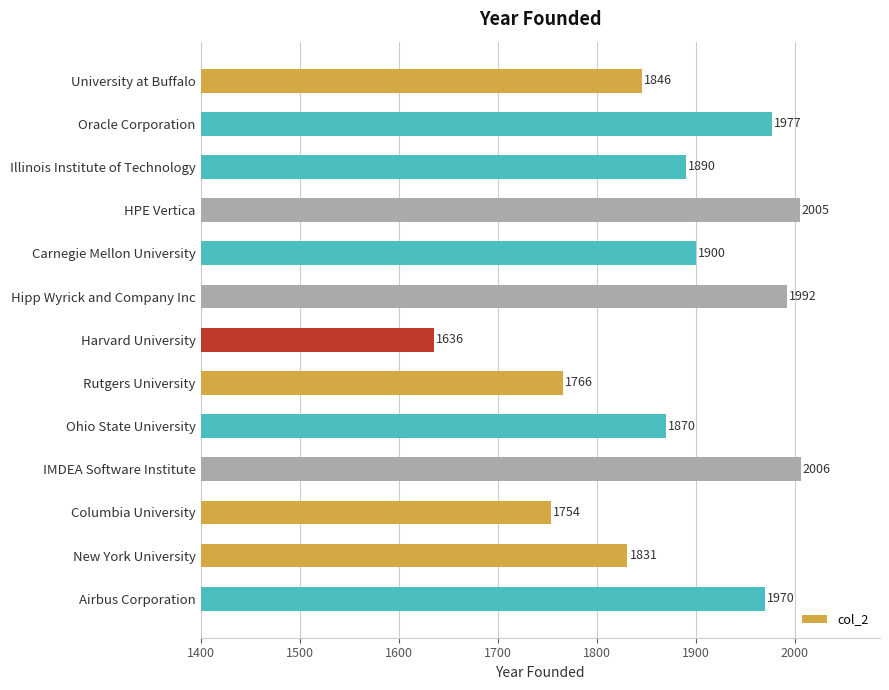

Rank the categories by value from lowest to highest.

Harvard University, Columbia University, Rutgers University, New York University, University at Buffalo, Ohio State University, Illinois Institute of Technology, Carnegie Mellon University, Airbus Corporation, Oracle Corporation, Hipp Wyrick and Company Inc, HPE Vertica, IMDEA Software Institute